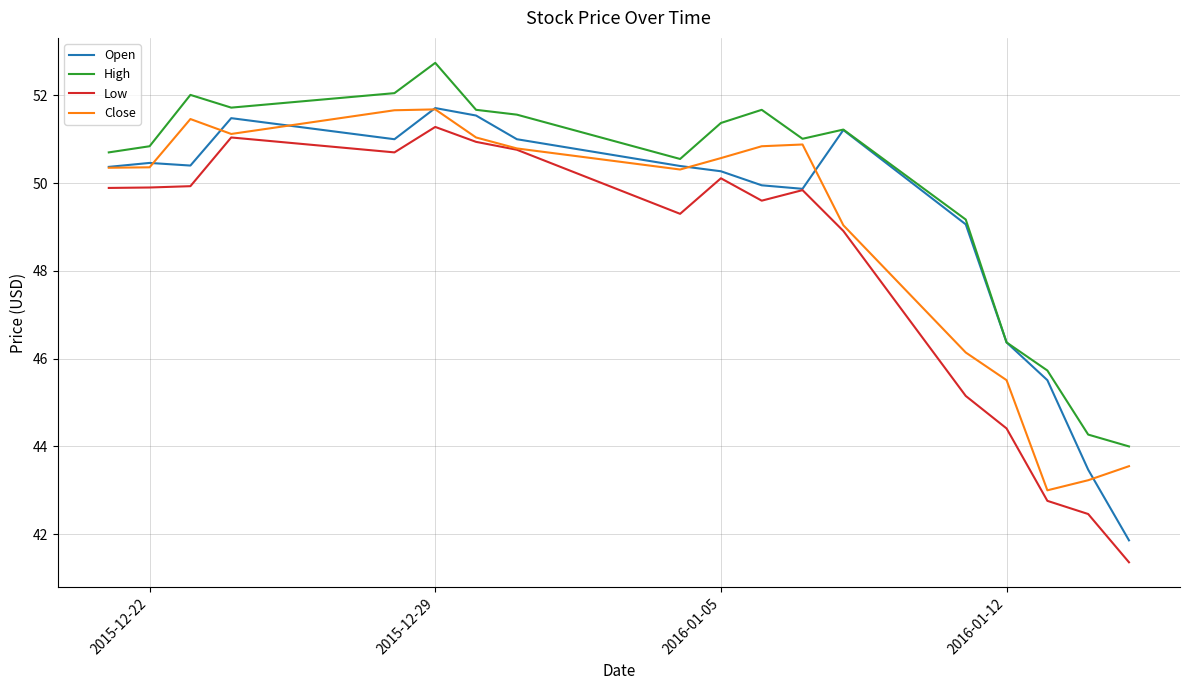

True or false: Close and High intersect in this chart.

False